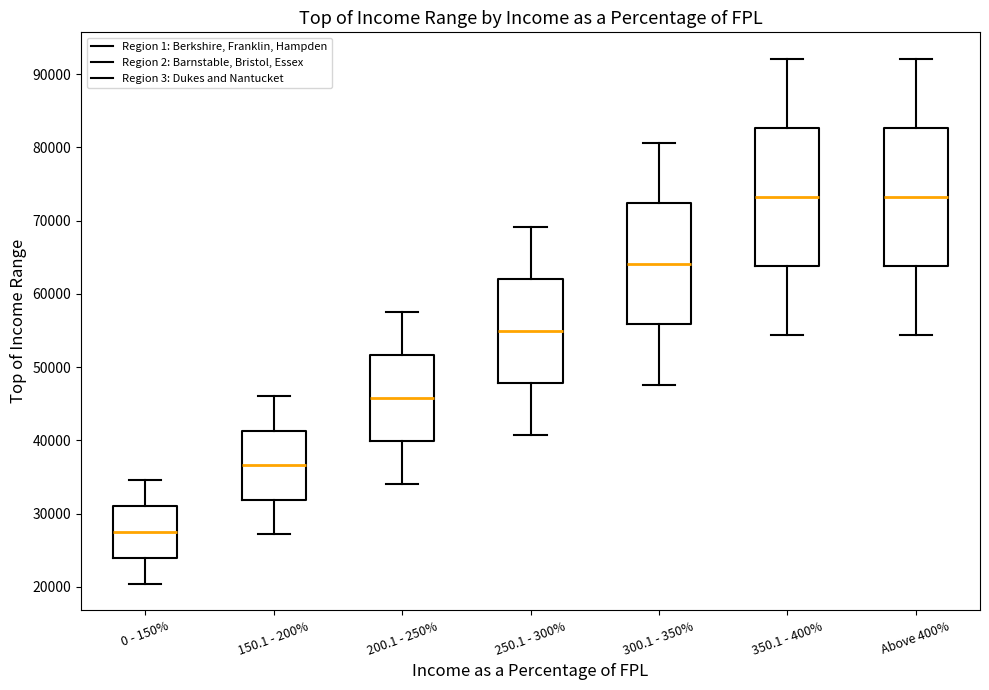

Reading left to right, transcribe this box plot: for each box, give where its median line is, the range the box spans, and where its two whiskers end, as read against the y-axis. The values are not printed on the chart, so give them approximately, as read against the axis.

0 - 150%: median 27000, box 24000 to 31000, whiskers 20000 to 35000
150.1 - 200%: median 37000, box 32000 to 41000, whiskers 27000 to 46000
200.1 - 250%: median 46000, box 40000 to 52000, whiskers 34000 to 58000
250.1 - 300%: median 55000, box 48000 to 62000, whiskers 41000 to 69000
300.1 - 350%: median 64000, box 56000 to 72000, whiskers 48000 to 81000
350.1 - 400%: median 73000, box 64000 to 83000, whiskers 54000 to 92000
Above 400%: median 73000, box 64000 to 83000, whiskers 54000 to 92000